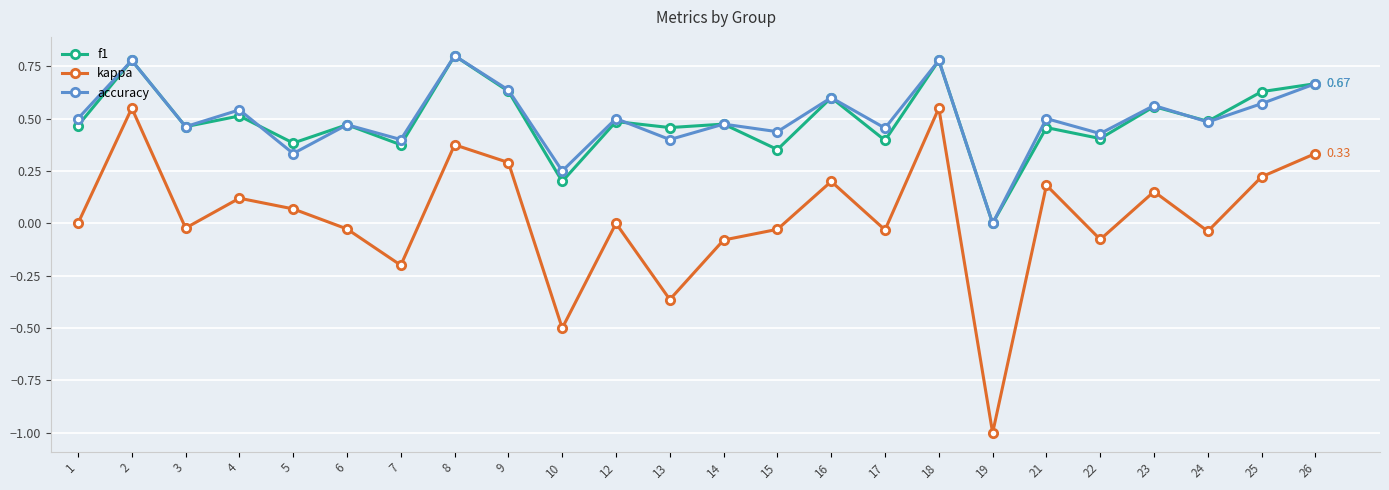

In kappa, how many points are lower than both neighbors (excluding endpoints)?

8